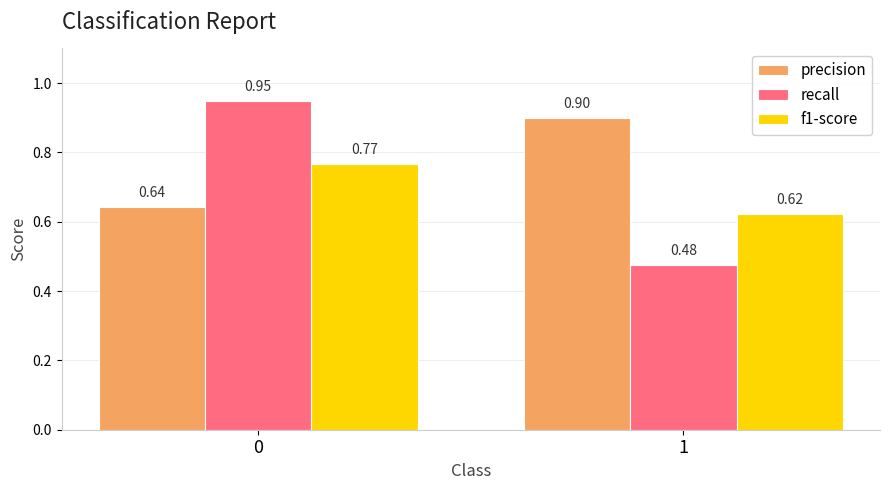

Which series has the widest spread of values?

recall